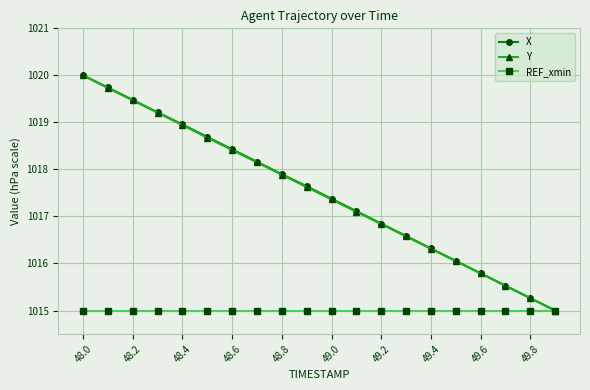

True or false: X has more than 0 points higher than both neighbors.

False